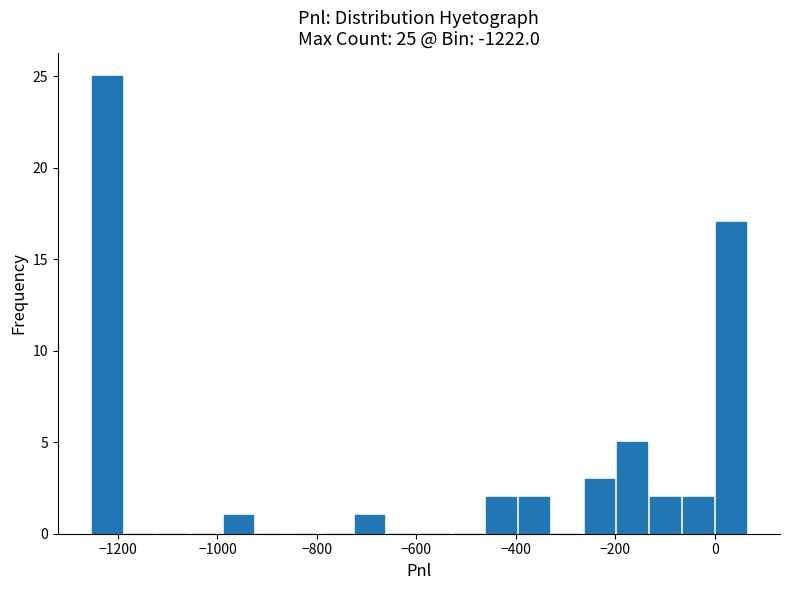

Read against the x-axis, roughly where is the centre of the tallest bar?

-1220